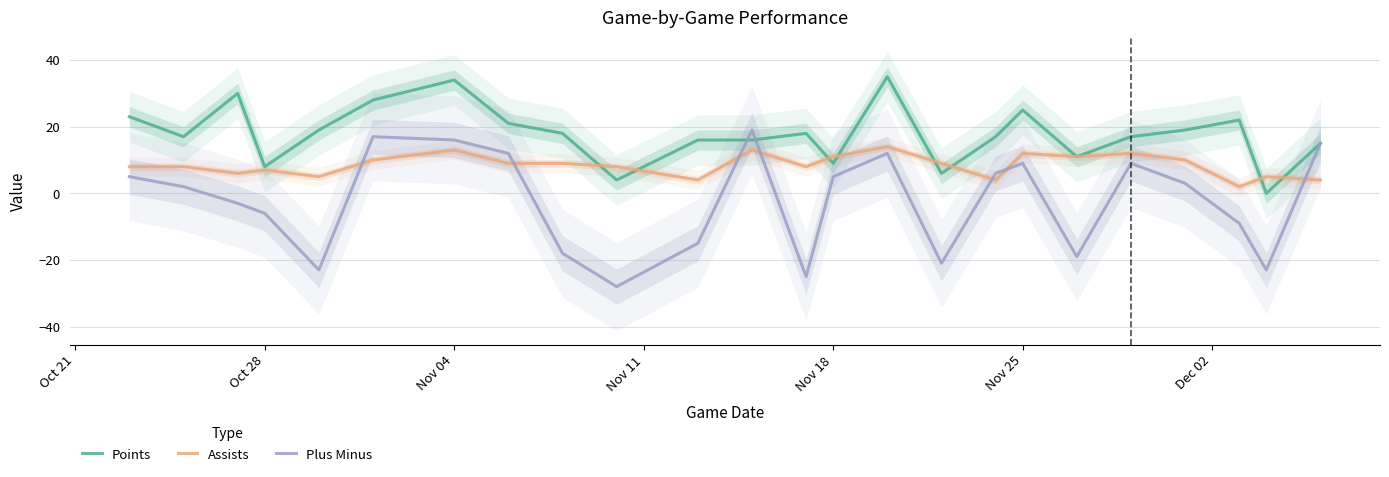

Does the chart have visible grid lines?

Yes